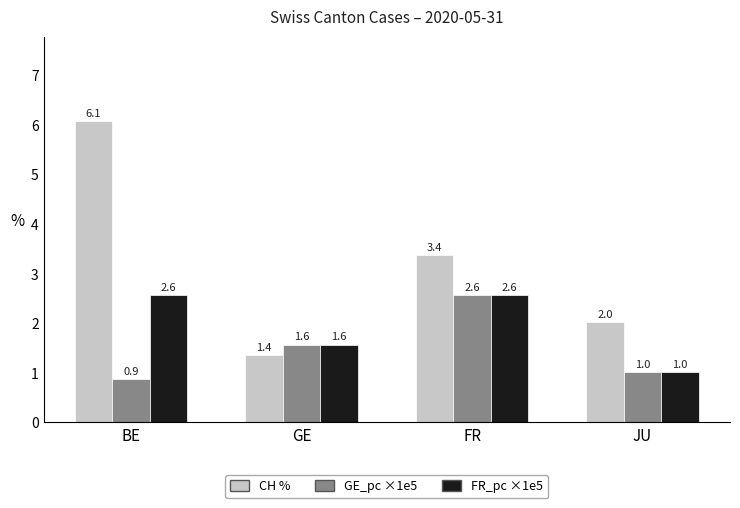

The GE_pc ×1e5 series shows 1.6 at JU. True or false?

False